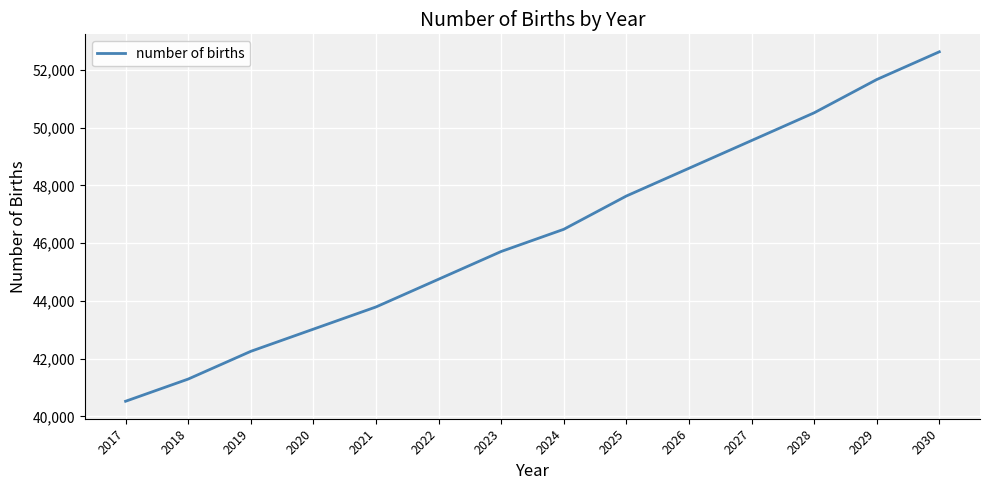

Reading right to left, transcribe all the data shown in this chart.

2030=52626.4	2029=51666.0	2028=50513.6	2027=49553.3	2026=48593.0	2025=47632.6	2024=46480.2	2023=45711.9	2022=44751.6	2021=43791.3	2020=43023.0	2019=42254.7	2018=41294.4	2017=40526.1